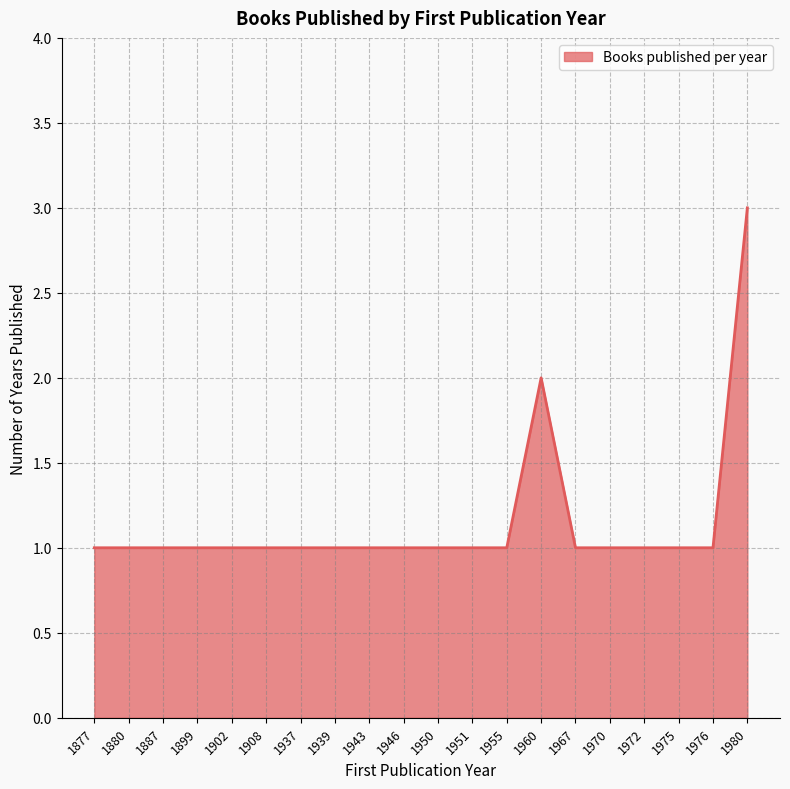

Read the value at 1880.

1